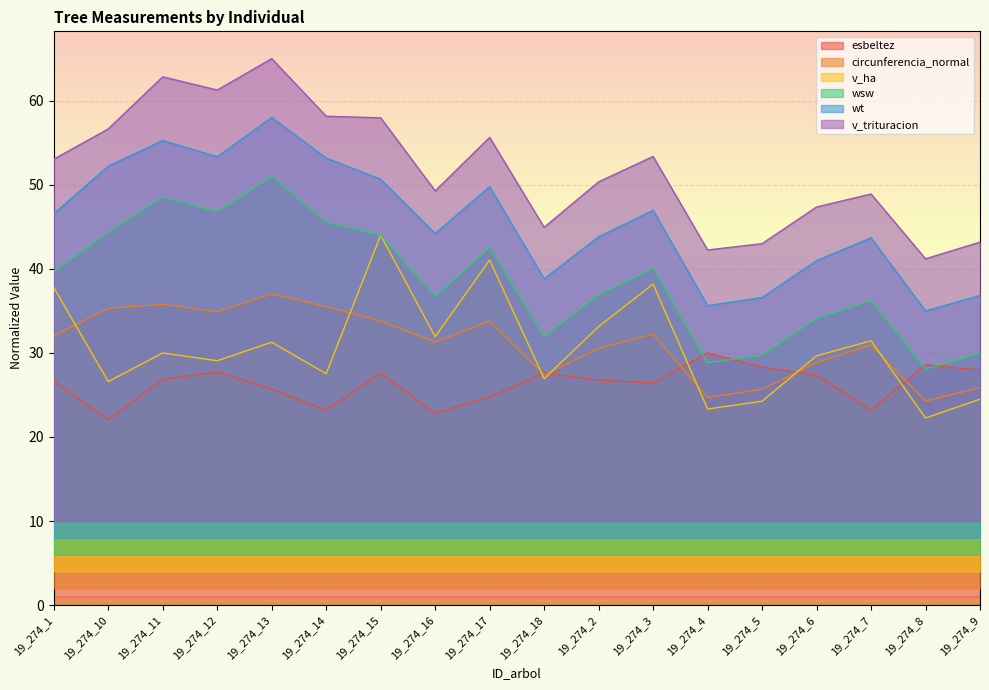

What is the difference between the highest and lowest values at 19_274_7?

25.7